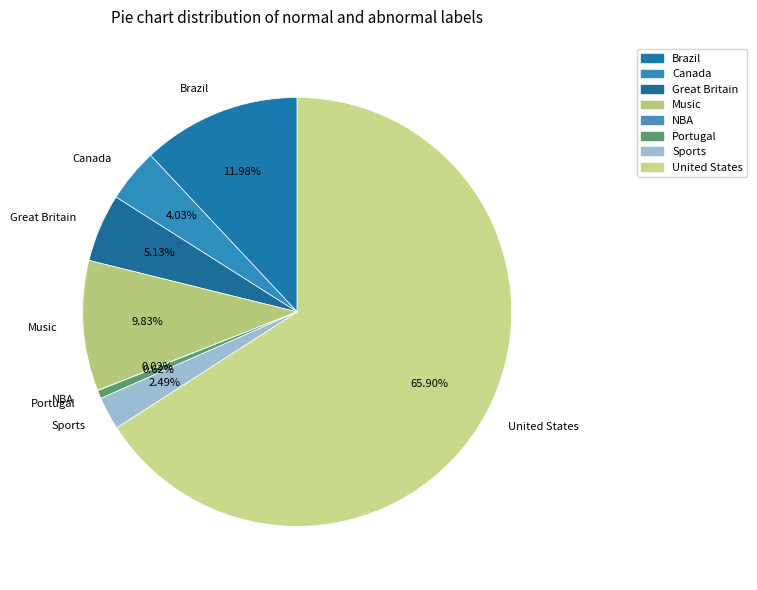

Is United States the majority of the pie?

Yes